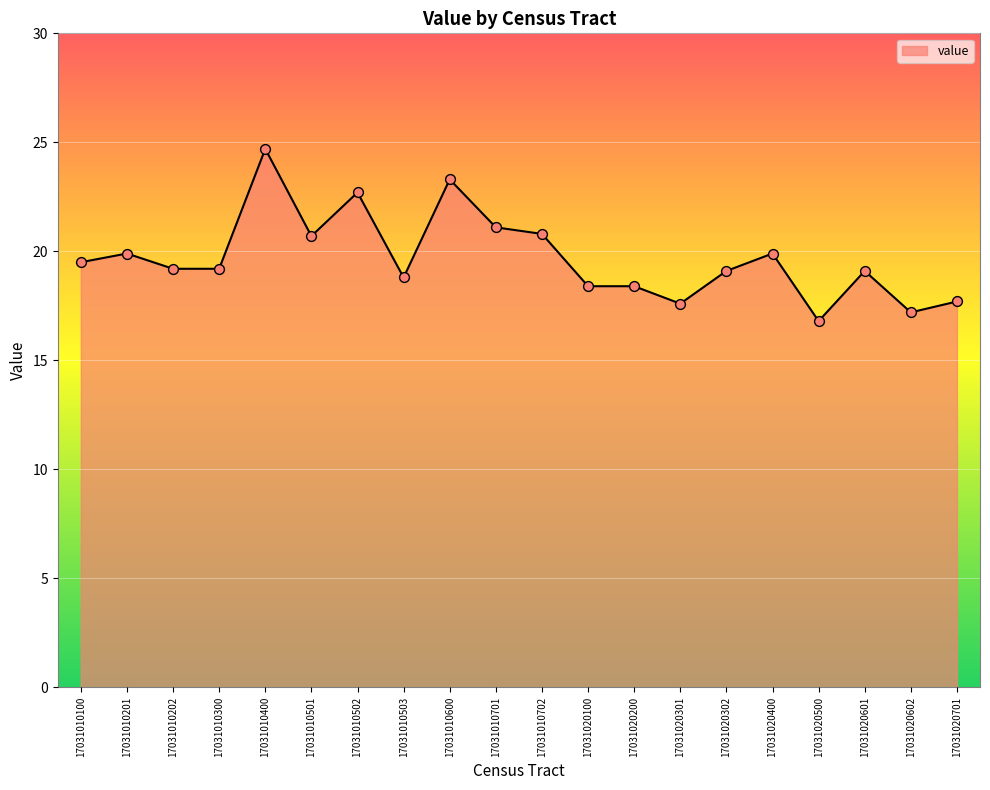

Which has a higher value, 17031020200 or 17031010400?

17031010400